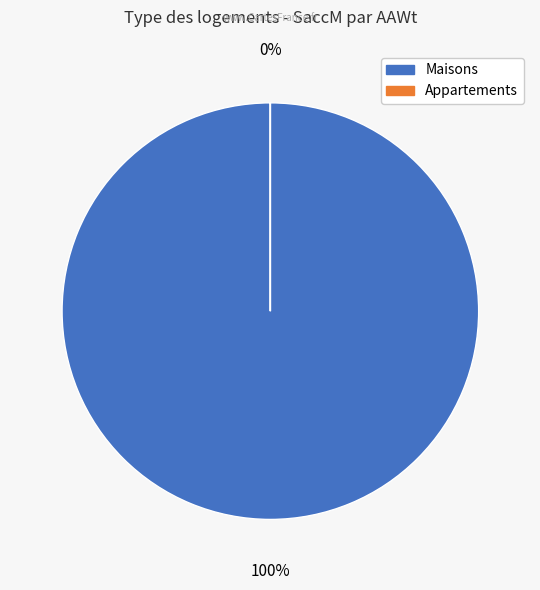

True or false: G accounts for 15% of the total.

False